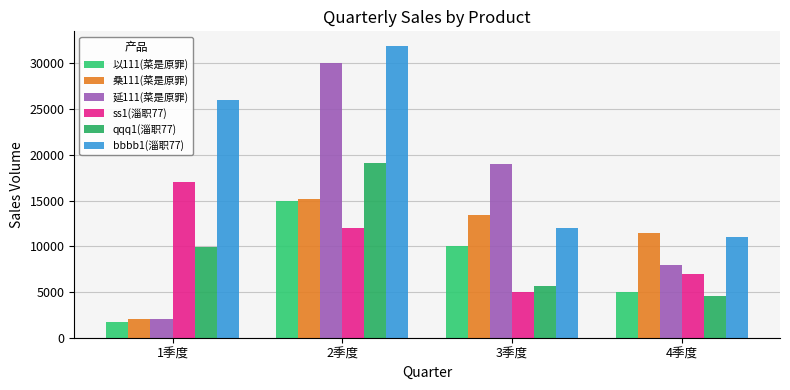

What is the greatest value displayed?

31911.0